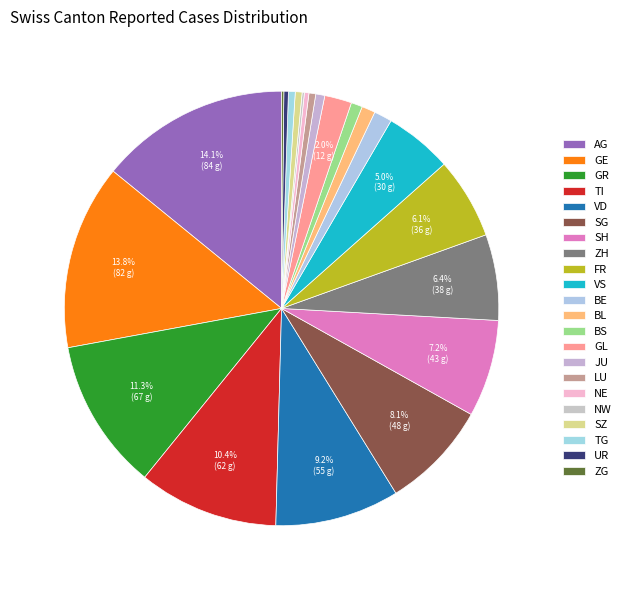

How many slices are in this pie chart?

22